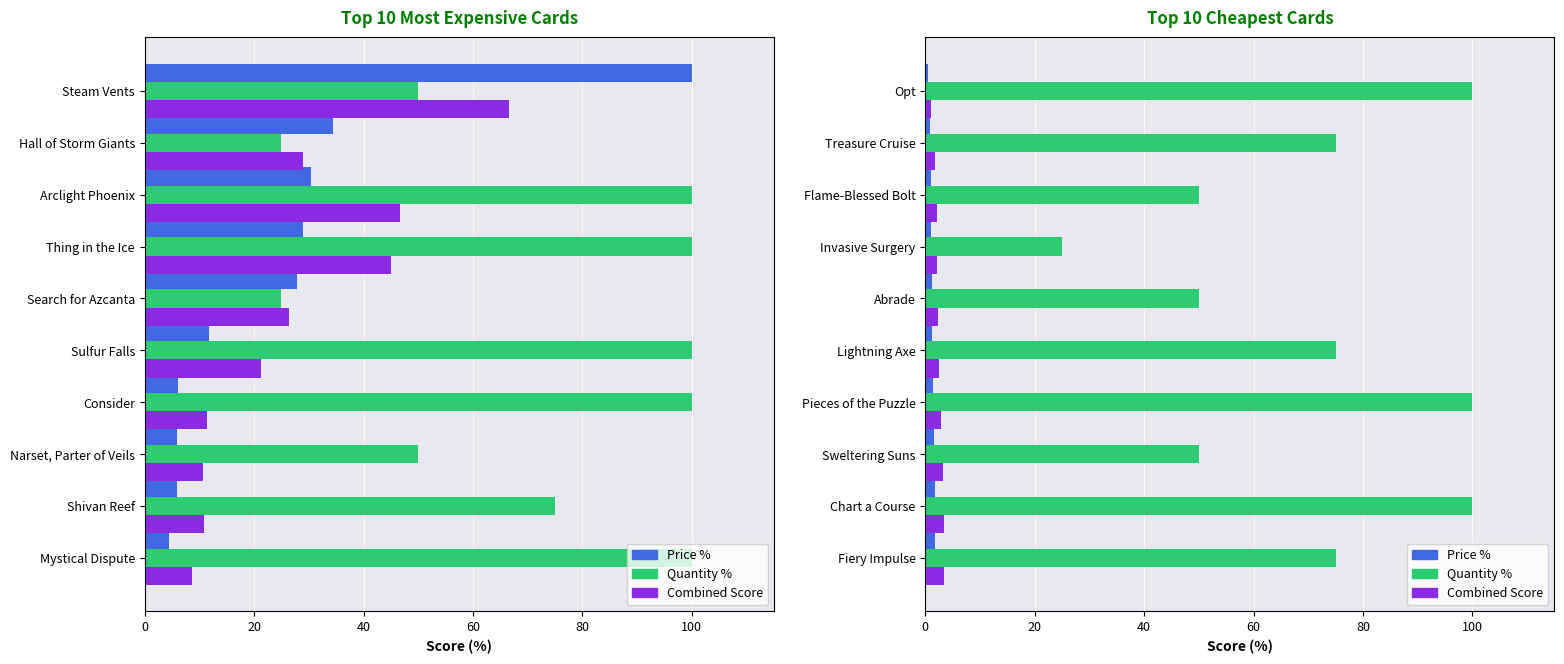

What is the smallest value displayed?

0.5